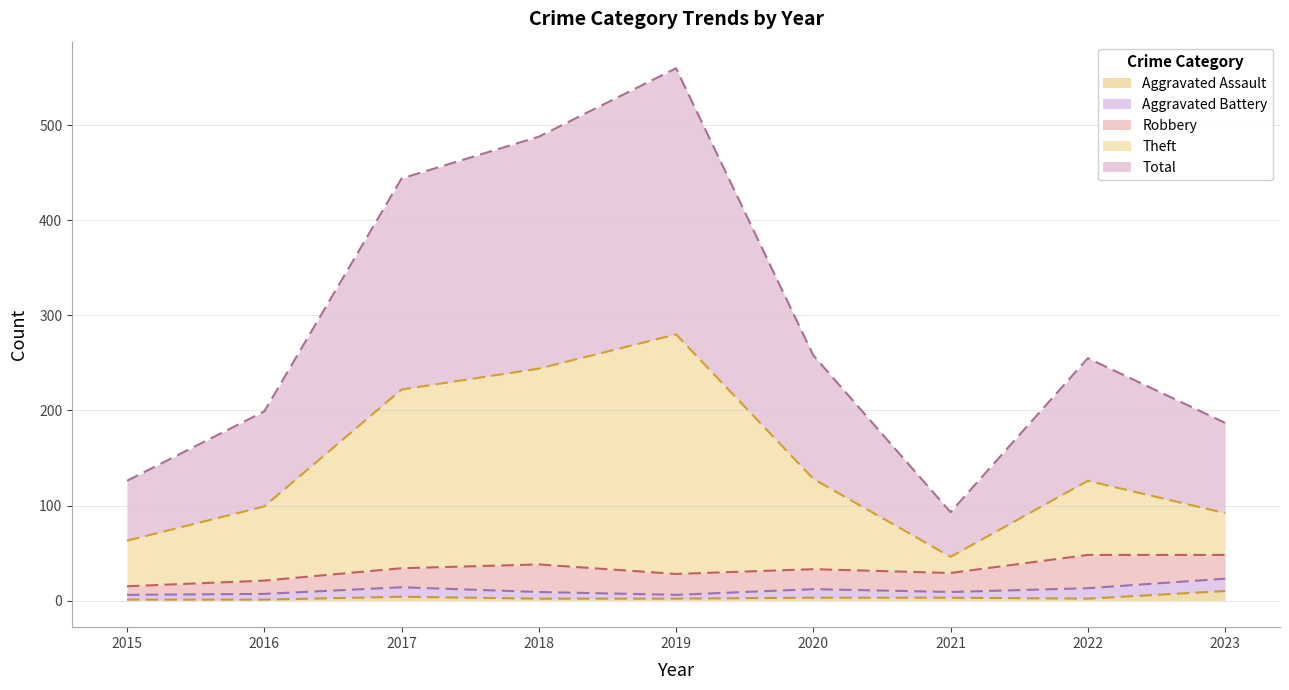

What is the difference between the Aggravated Assault values at 2023 and 2022?

8